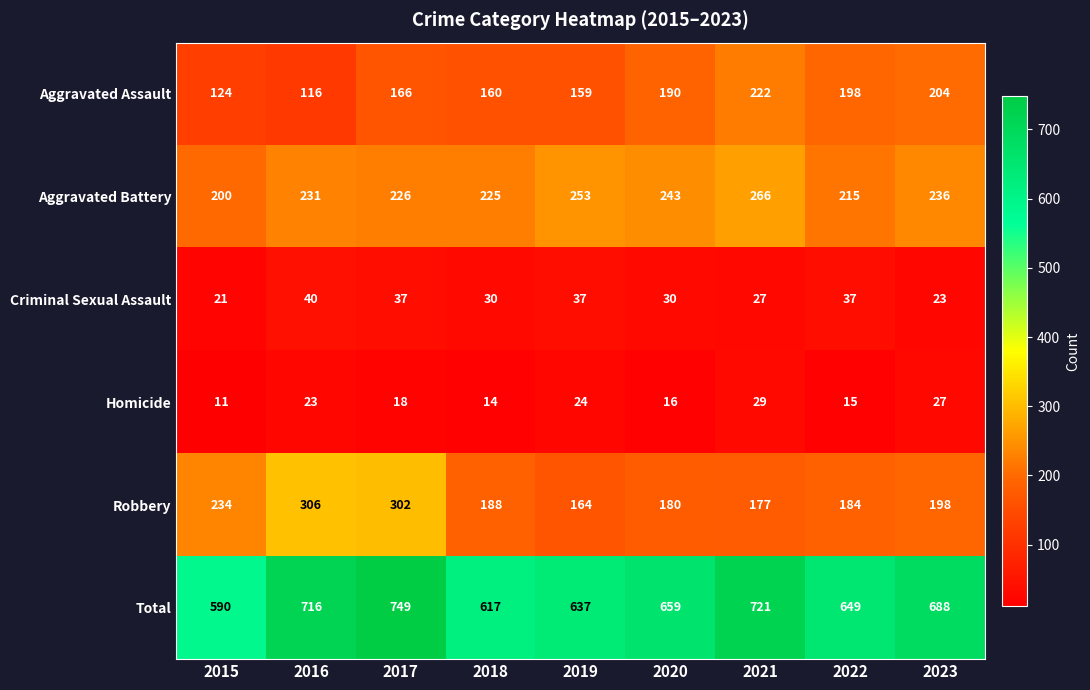

What is the lowest value of the Homicide series?

11